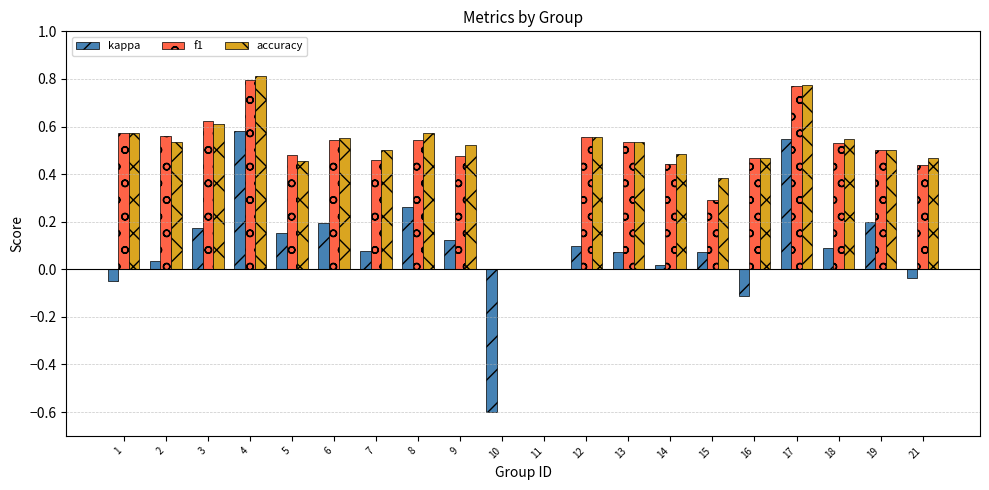

At which category is the sum across all series the highest?

4